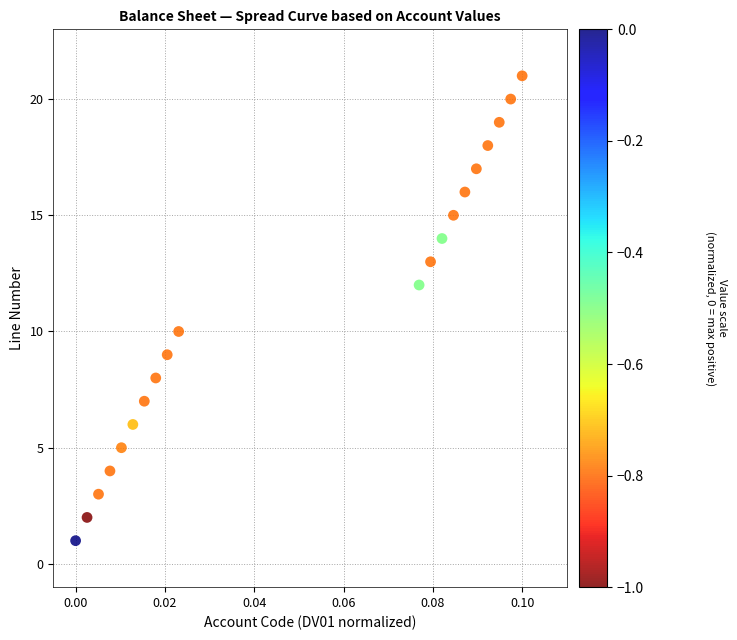

What is the range of Y values (max minus min)?

20